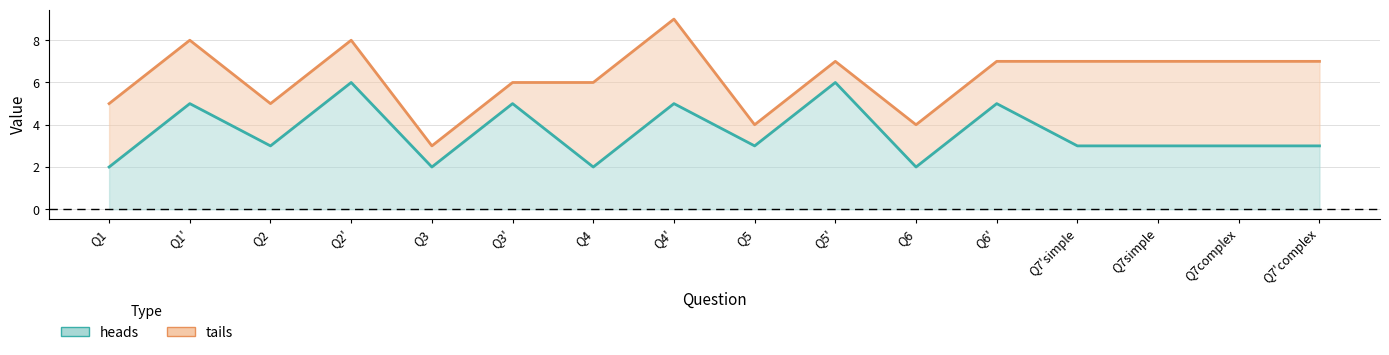

At how many categories does at least one series exceed 8?

1